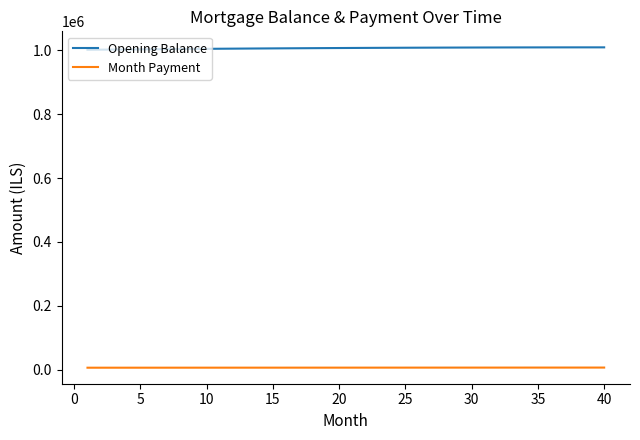

True or false: Opening Balance and Month Payment intersect in this chart.

False